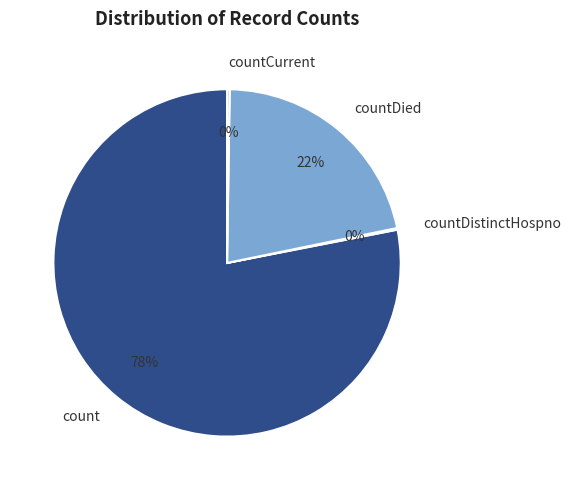

What is the largest slice in the pie chart?

count